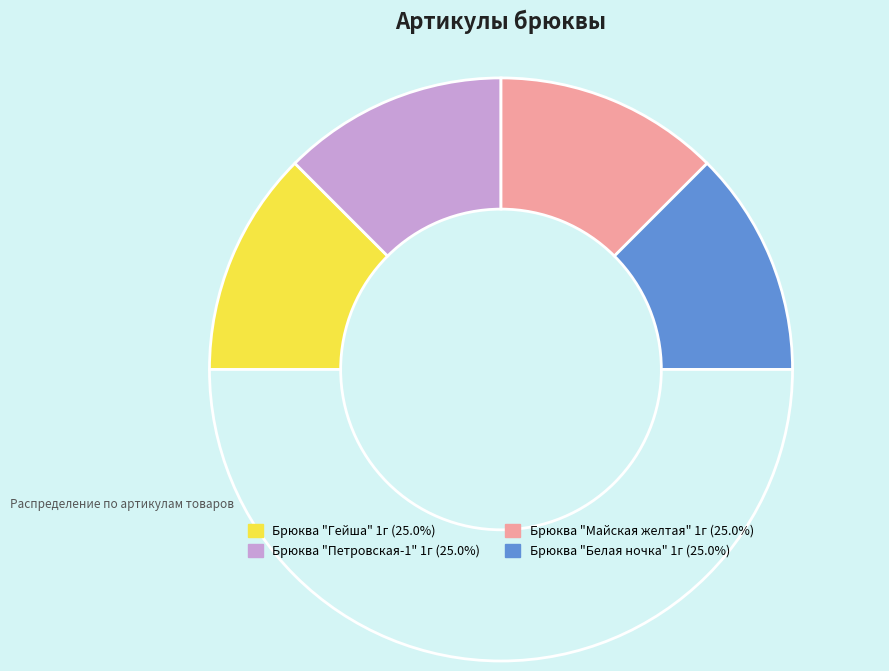

How many segments does this pie chart have?

5